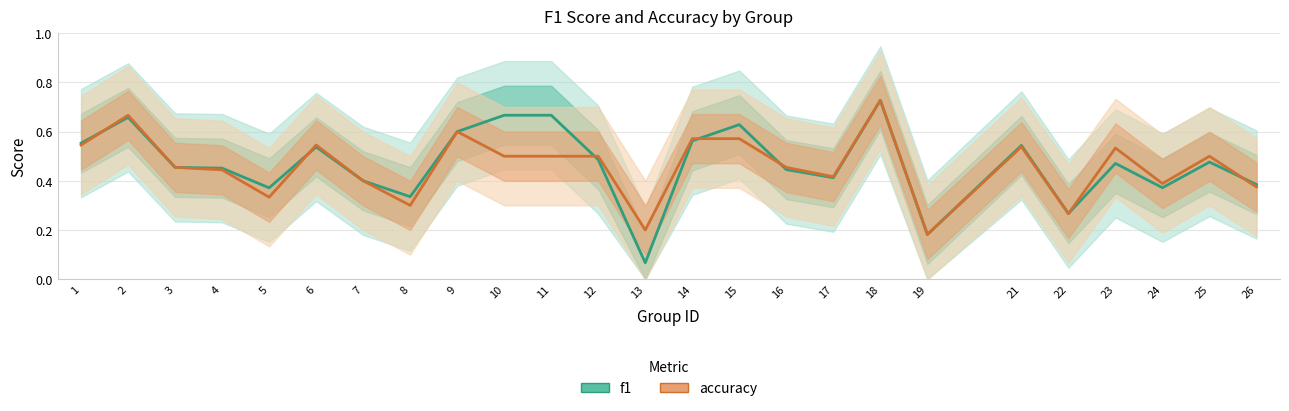

Which series changed the most between 19 and 25?

accuracy